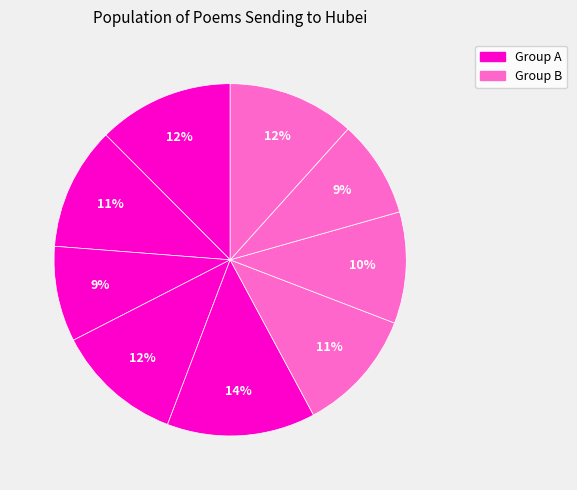

How many segments does this pie chart have?

9